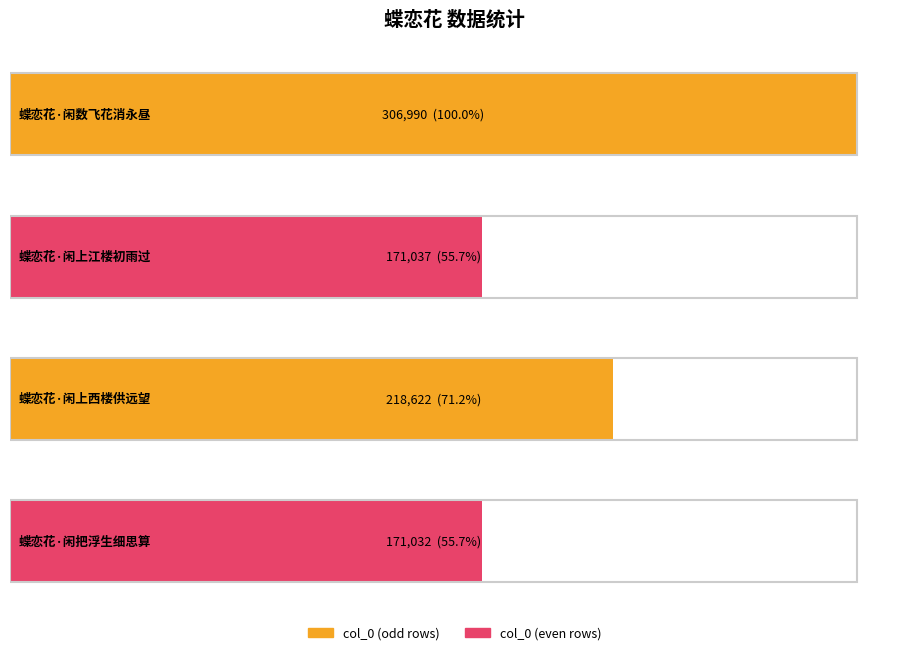

List the labels in order of value, smallest first.

蝶恋花·闲把浮生细思算, 蝶恋花·闲上江楼初雨过, 蝶恋花·闲上西楼供远望, 蝶恋花·闲数飞花消永昼